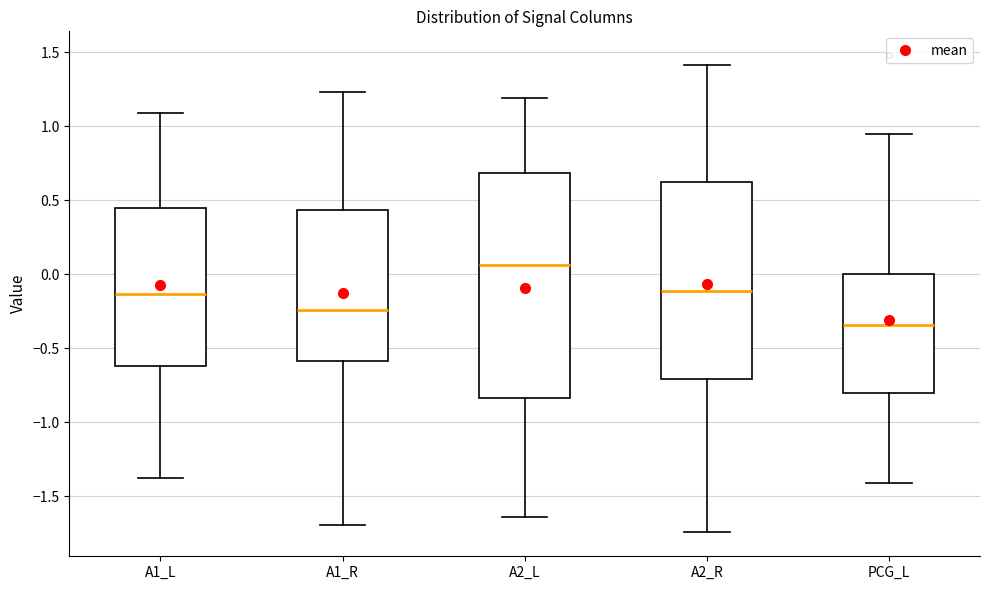

Comparing the boxes themselves (not the whiskers), which one is the tallest?

A2_L